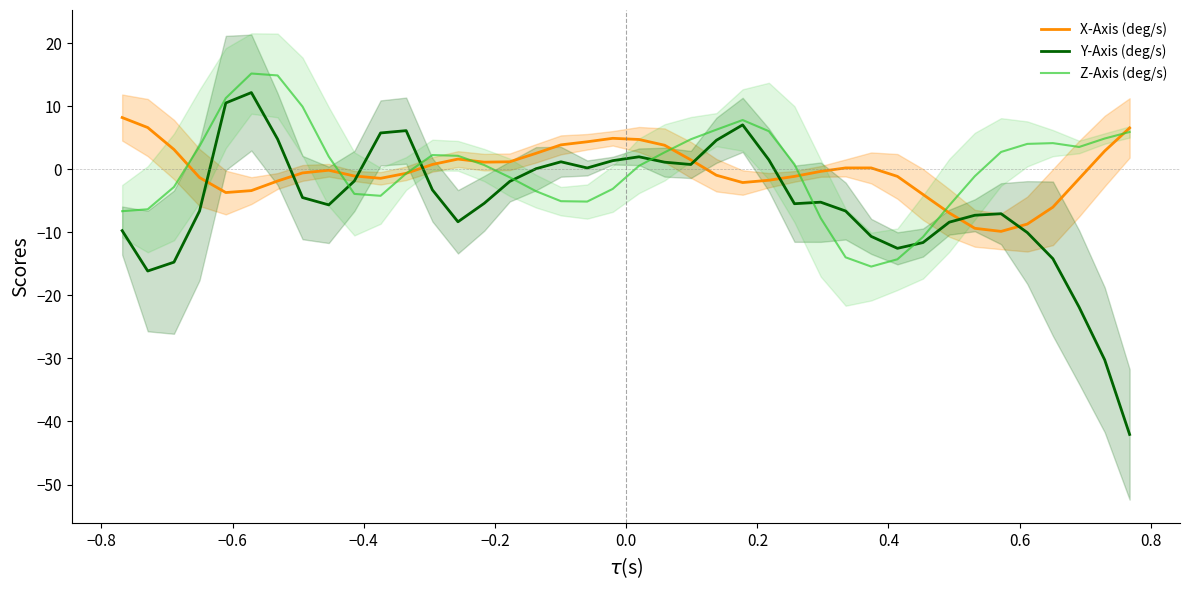

What is the maximum value for Y-Axis (deg/s)?

12.1